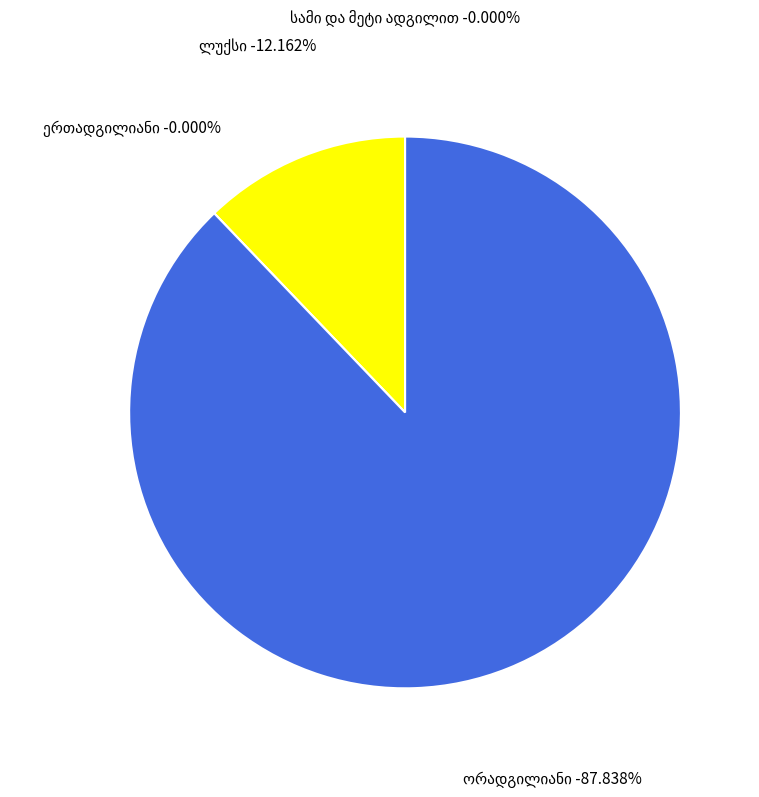

To the nearest percent, what portion does ორადგილიანი represent?

88%